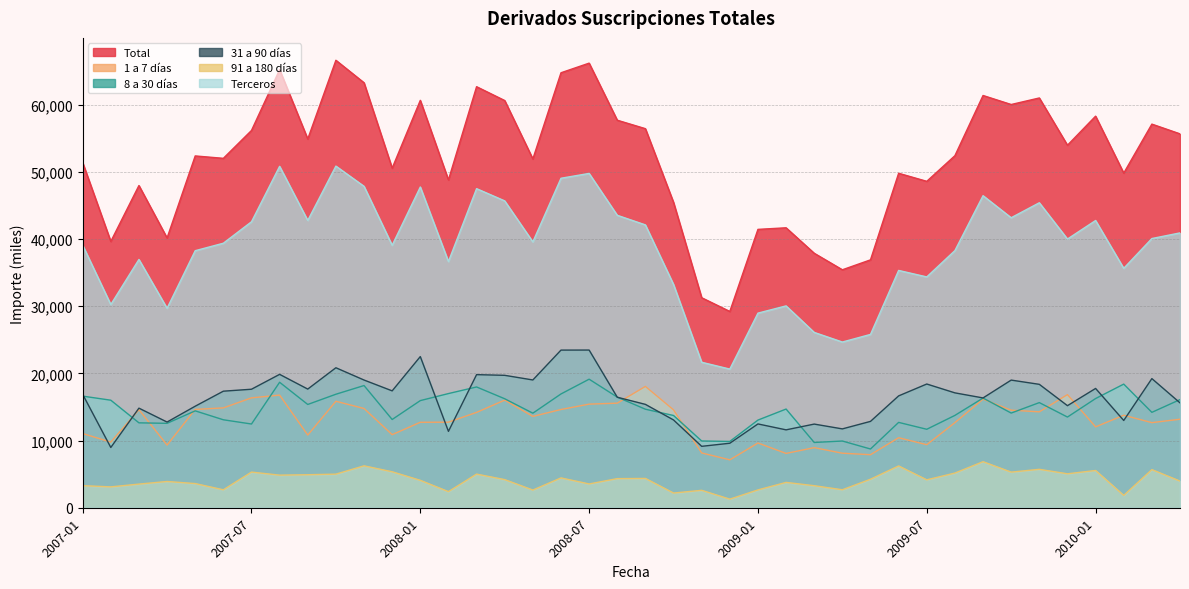

Where do 31 a 90 días and 1 a 7 días first cross each other?

2007-01 and 2007-02